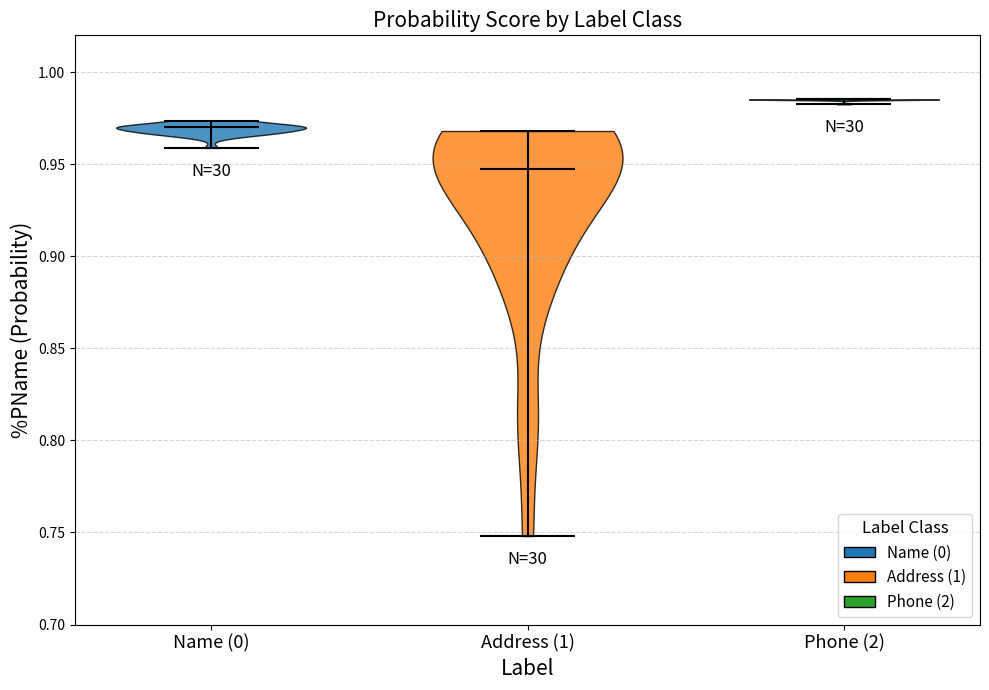

Which violin has the lowest median line?

Address (1)